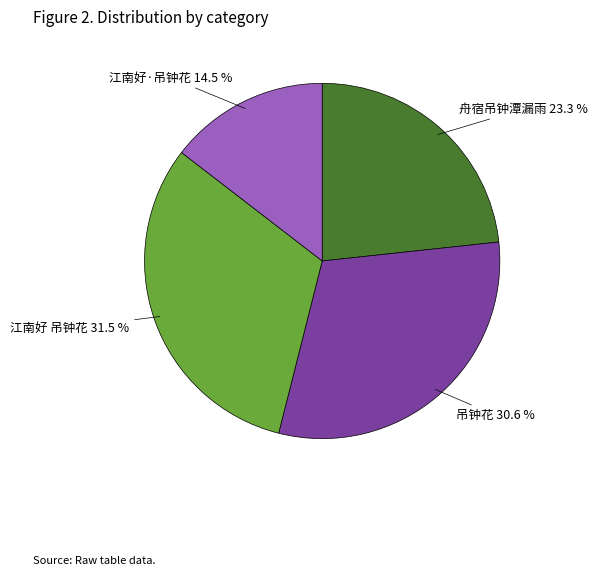

Does any single category account for the majority?

No